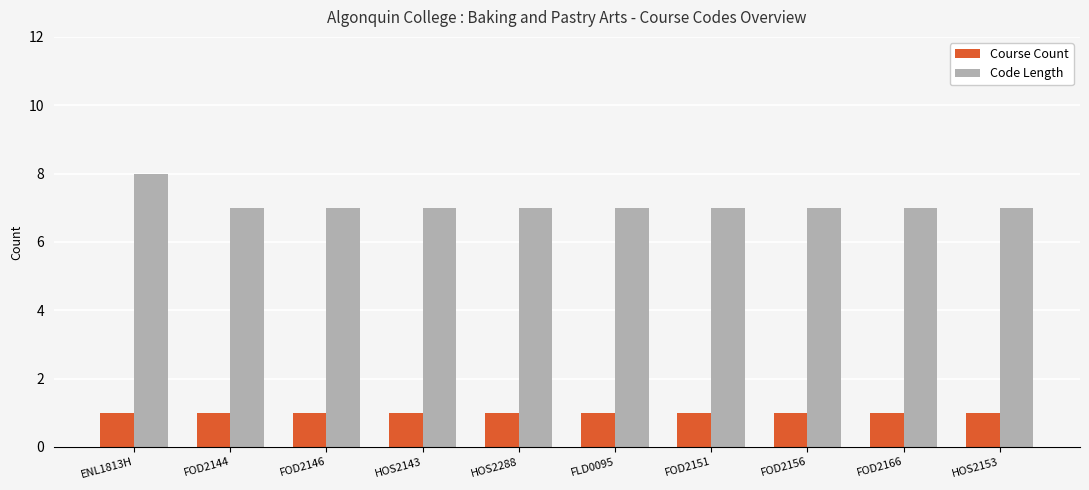

Which category has the highest value in the Code Length series?

ENL1813H